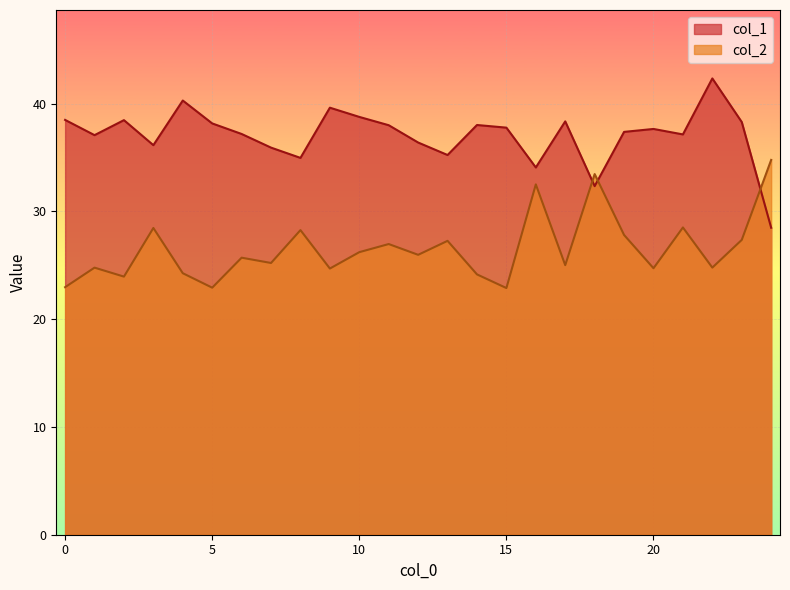

What is the minimum value shown in the chart?

22.9